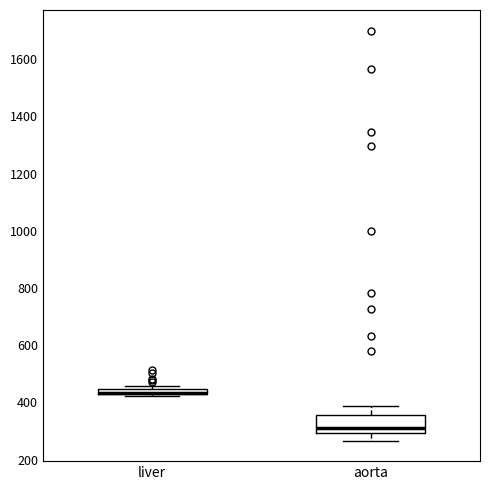

Where is the upper edge of the box for liver on the y-axis? The values are not printed on the chart, so give them approximately, as read against the axis.

440